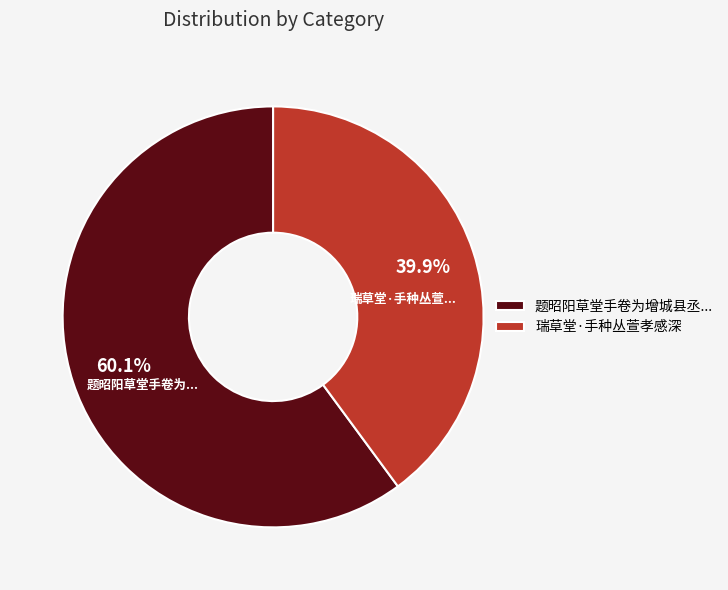

Approximately how many times larger is the value at 瑞草堂·手种丛萱孝感深 compared to 题昭阳草堂手卷为增城县丞...?

0.7